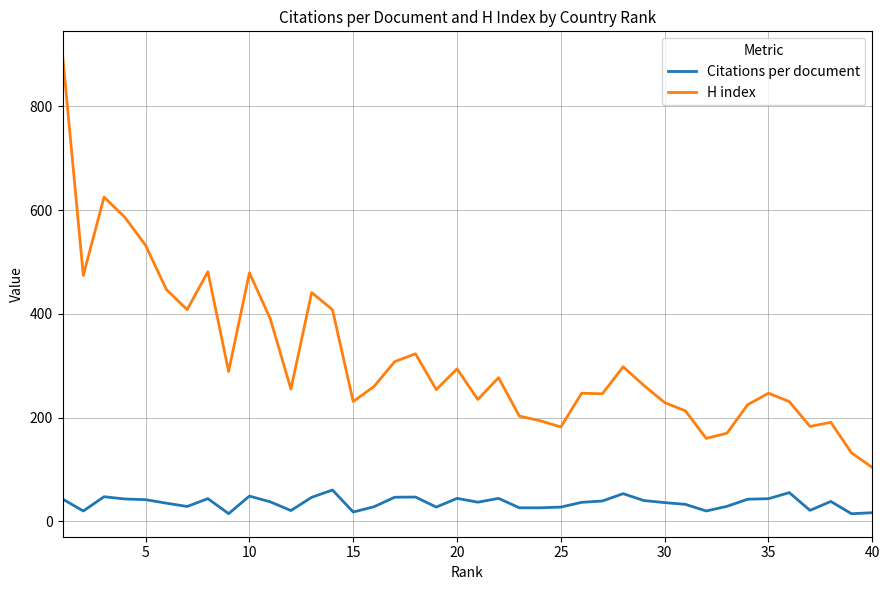

List the series in order of their overall mean, highest first.

H index, Citations per document